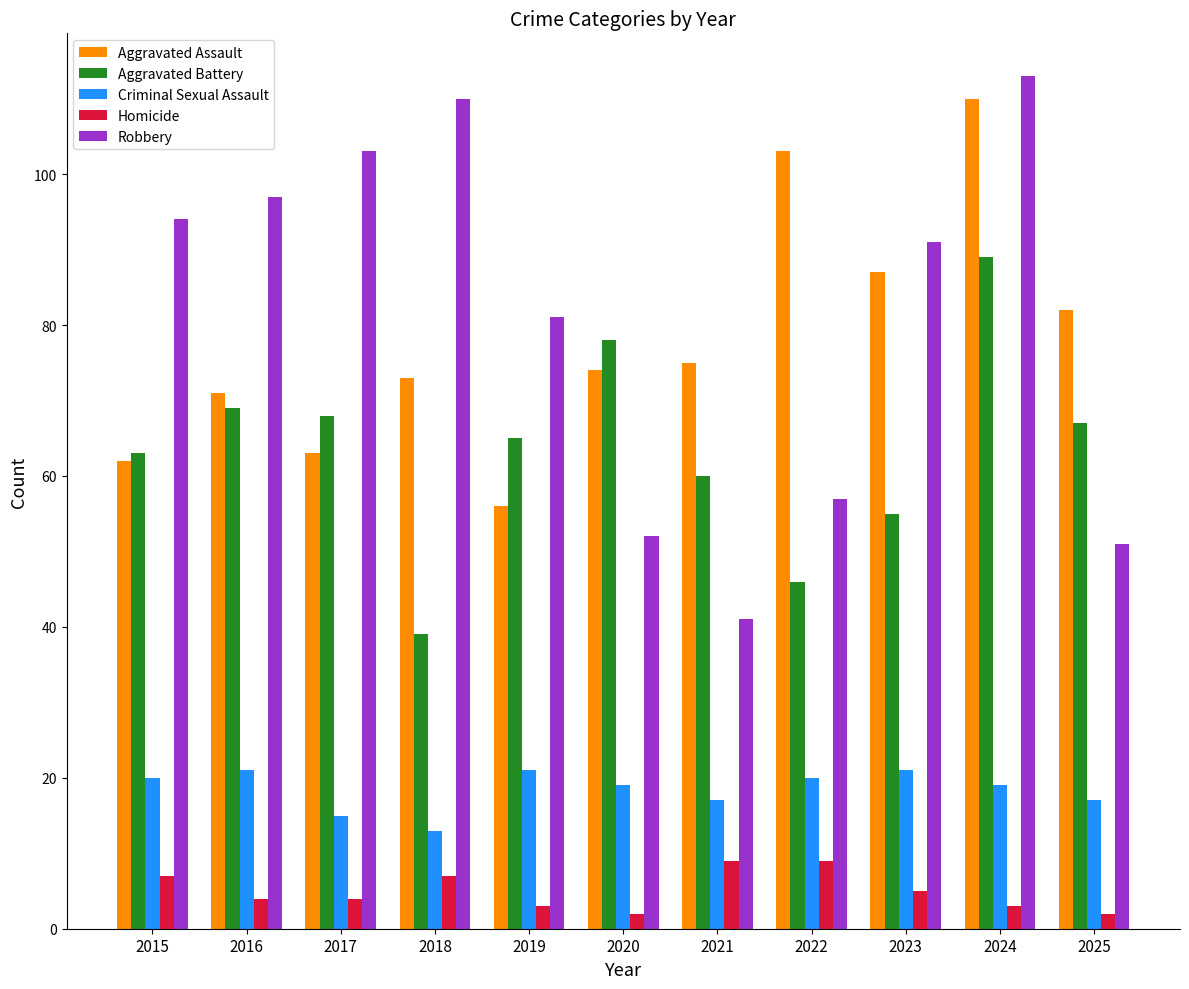

What is the sum of all Aggravated Assault values?

856